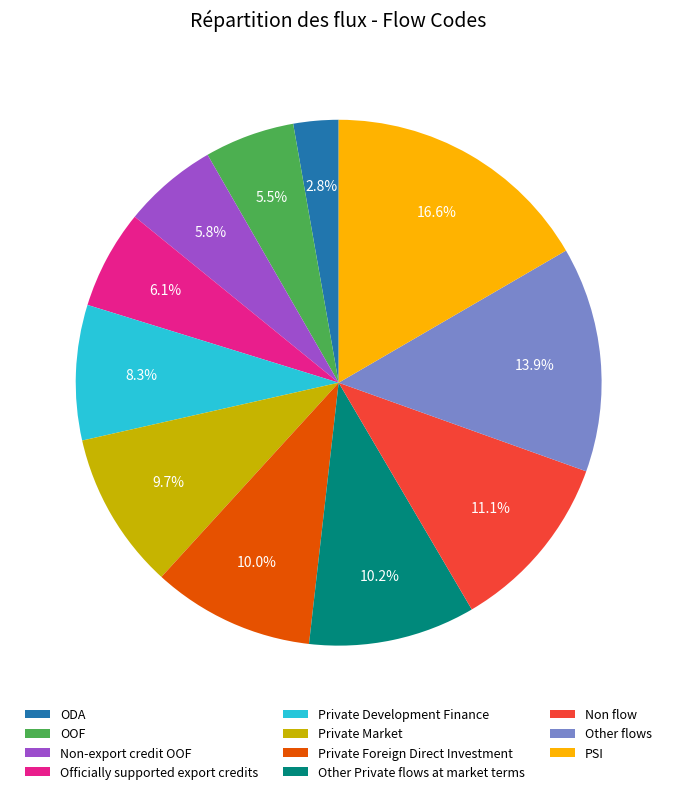

Does ODA represent more than half of the total?

No